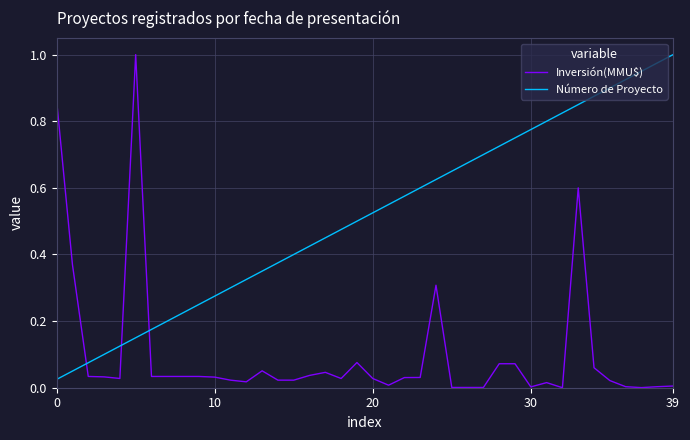

What is the sum of all Número de Proyecto values?

20.5